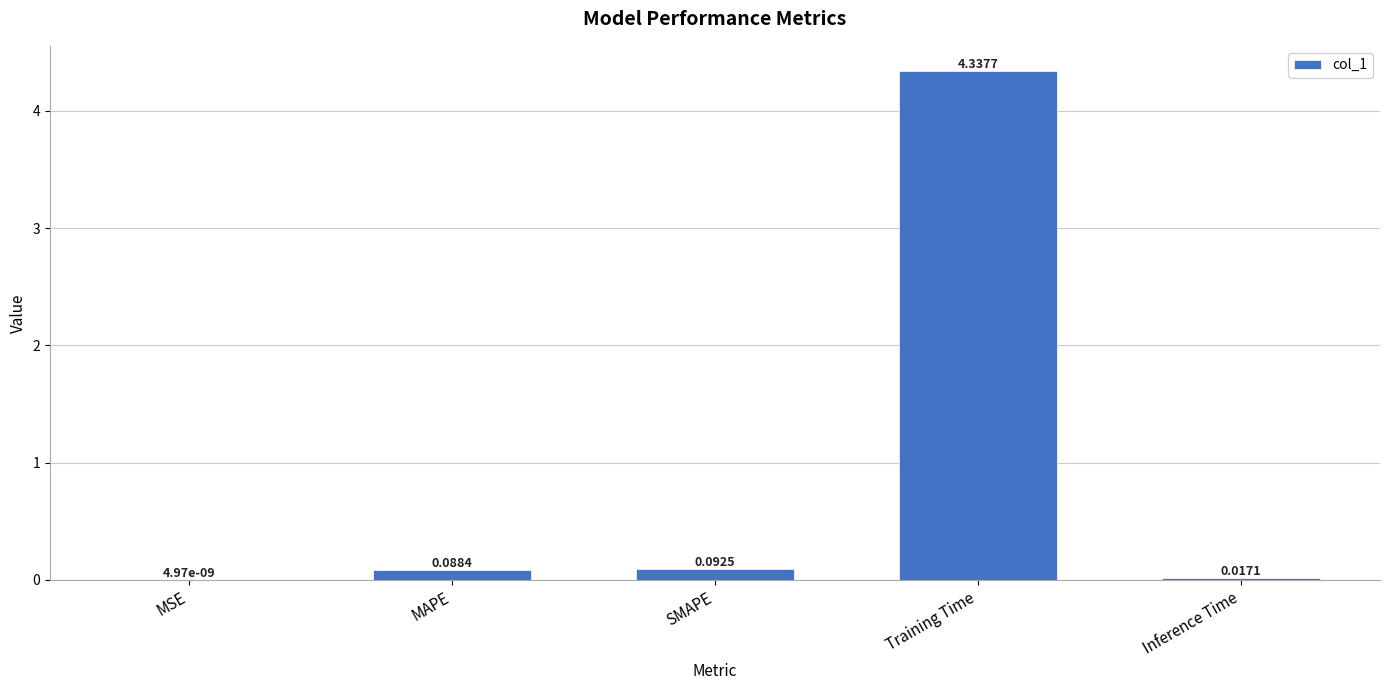

What is the sum of all values?

4.5